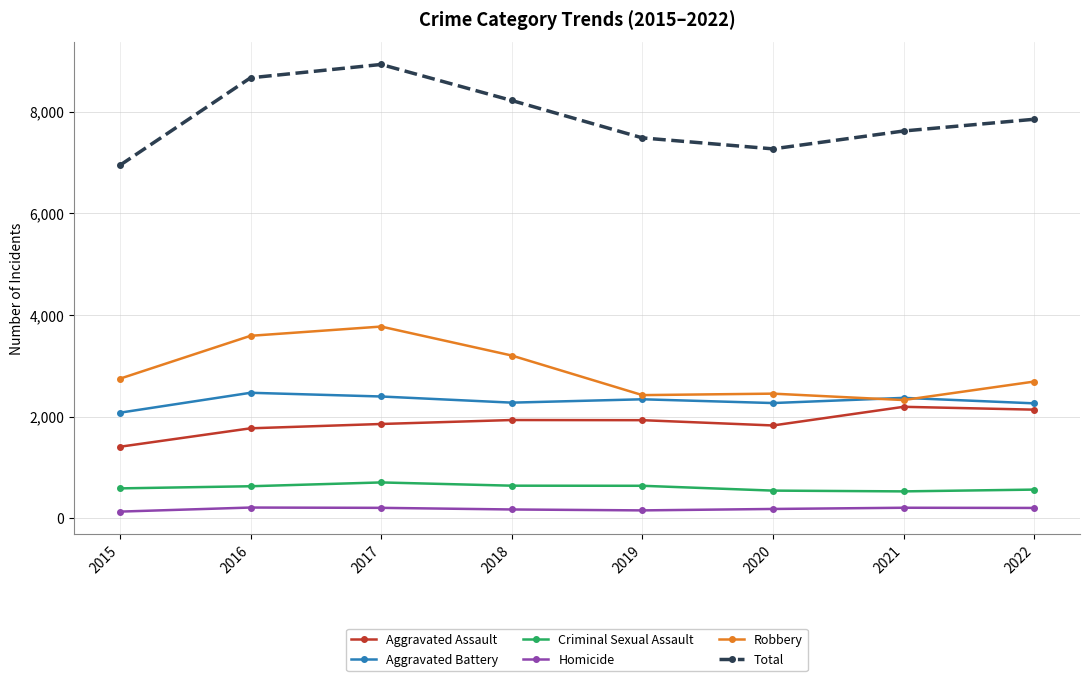

Rank the series by their maximum value, from lowest to highest.

Homicide, Criminal Sexual Assault, Aggravated Assault, Aggravated Battery, Robbery, Total